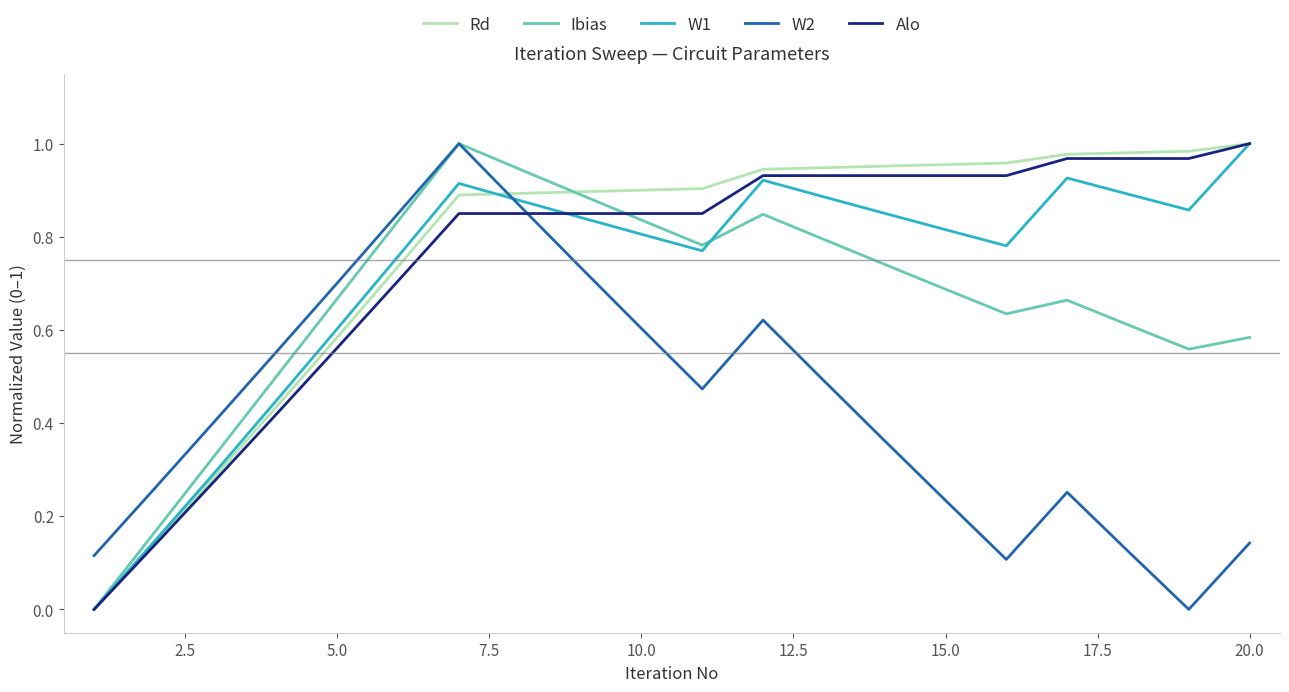

How many times do W2 and Alo cross each other?

1